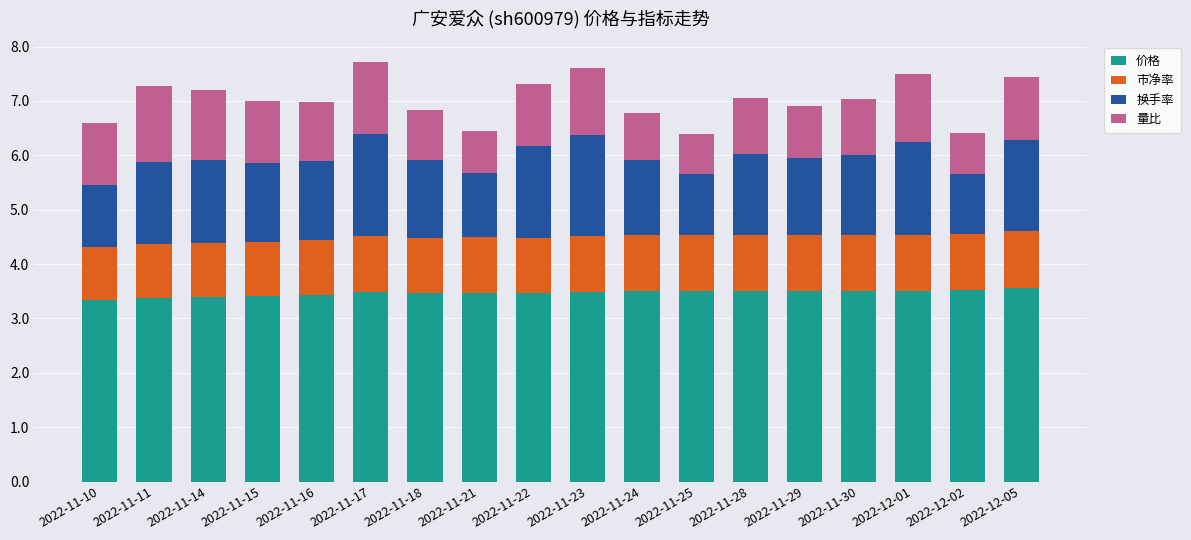

What is the average value of the 价格 series?

3.5